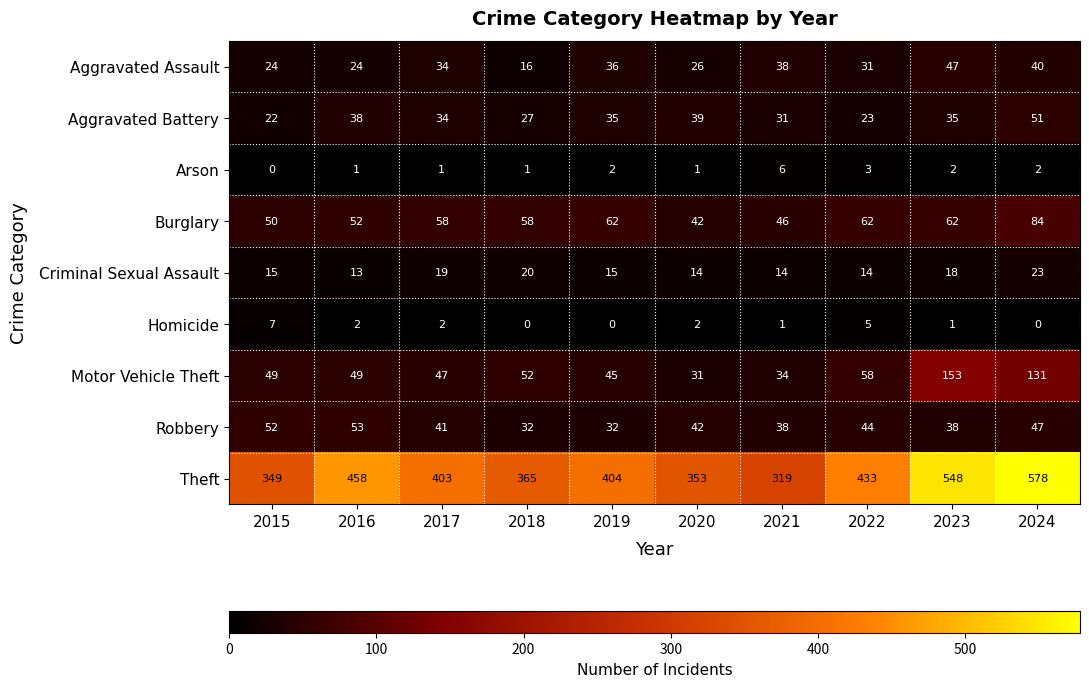

How many Arson values are between 1 and 2?

7